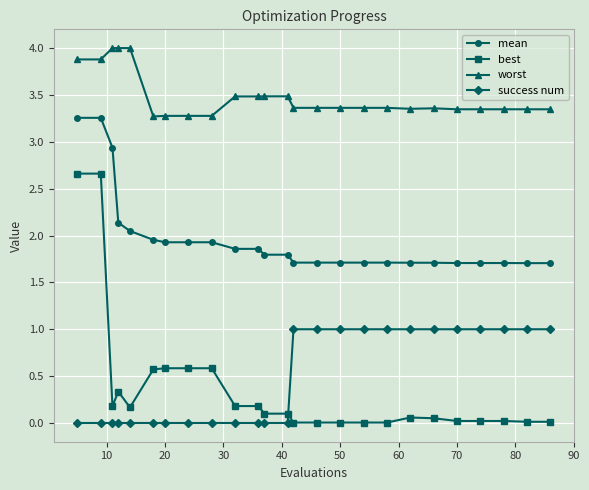

Which series has the largest total across all categories?

worst